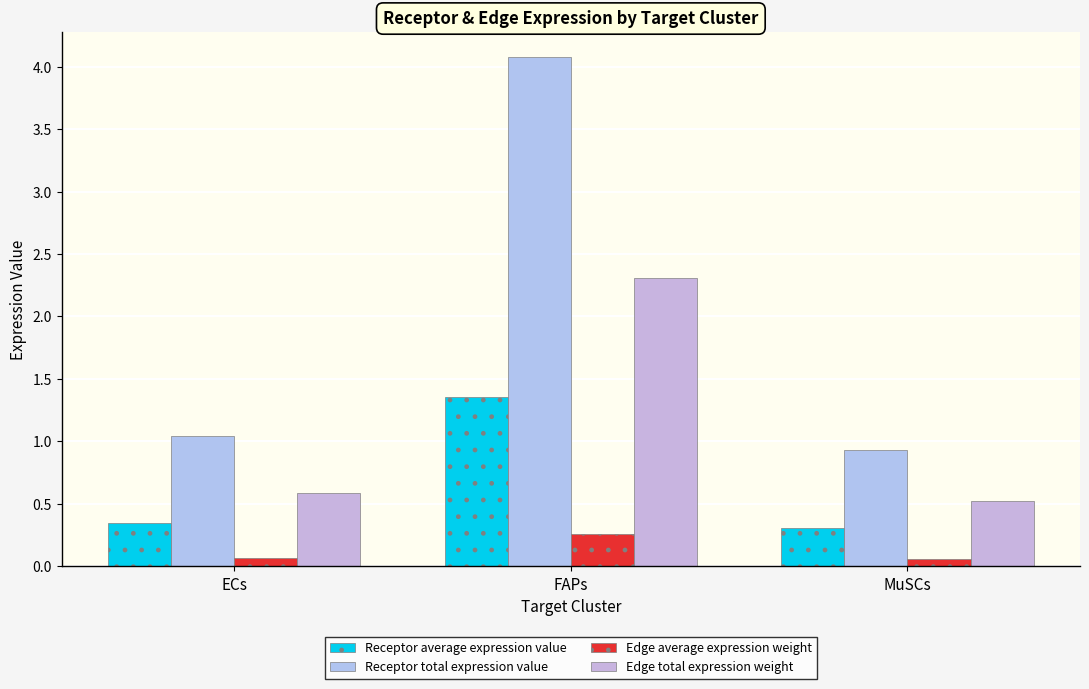

How many data points does each series have?

3